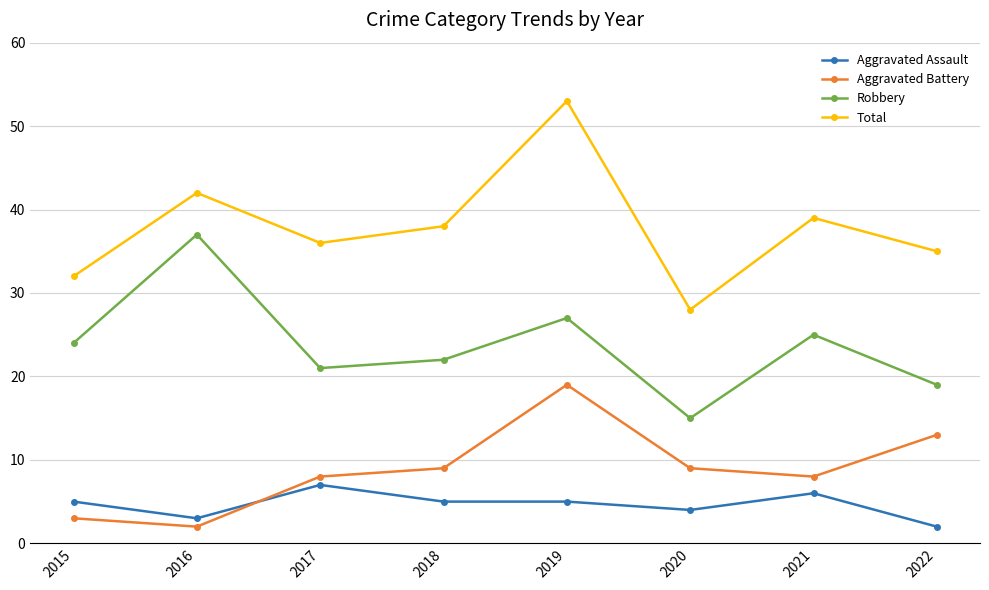

True or false: Aggravated Assault and Aggravated Battery intersect in this chart.

True